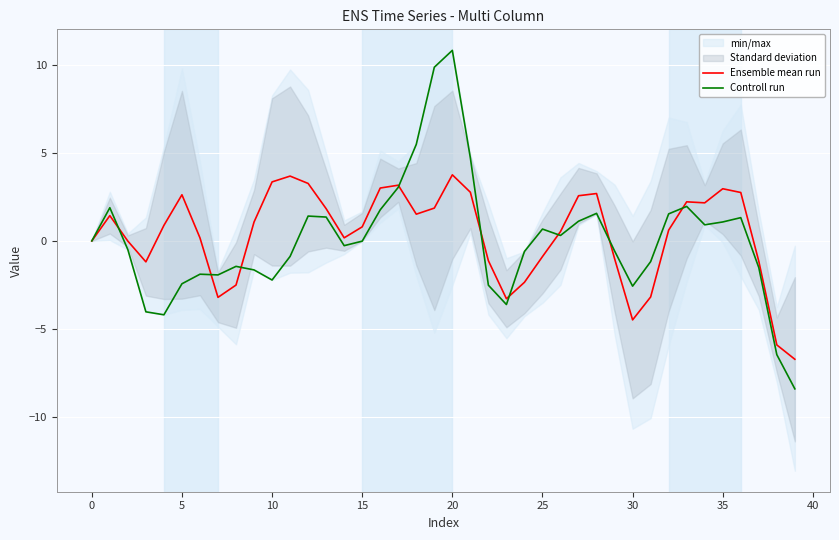

At how many categories does at least one series exceed 10?

1